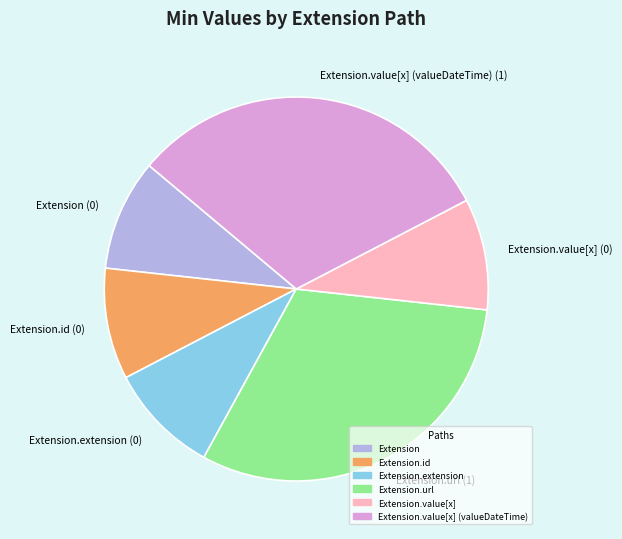

What is the ratio of the value at Extension.url (1) to the value at Extension.value[x] (0)?

3.3